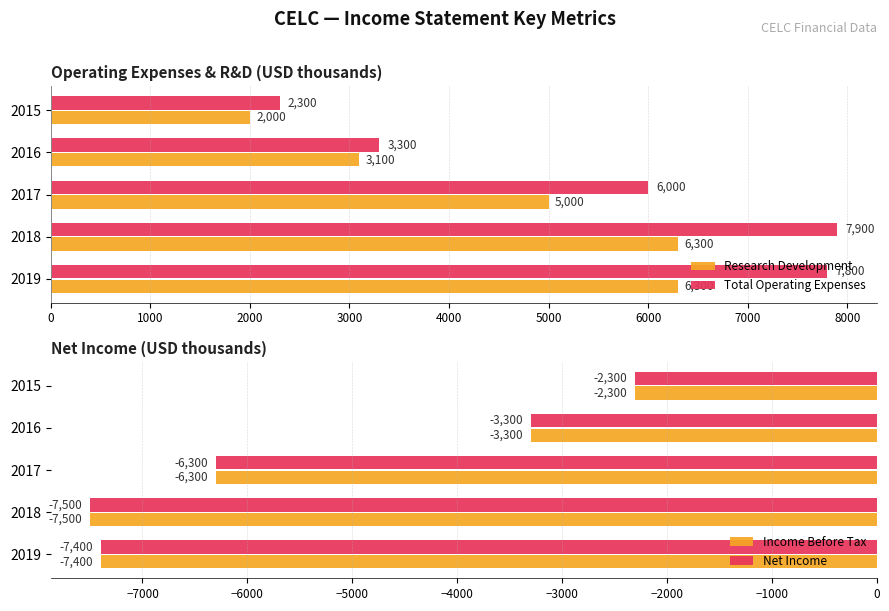

What is the difference between the Net Income values at 2019 and 2016?

4100